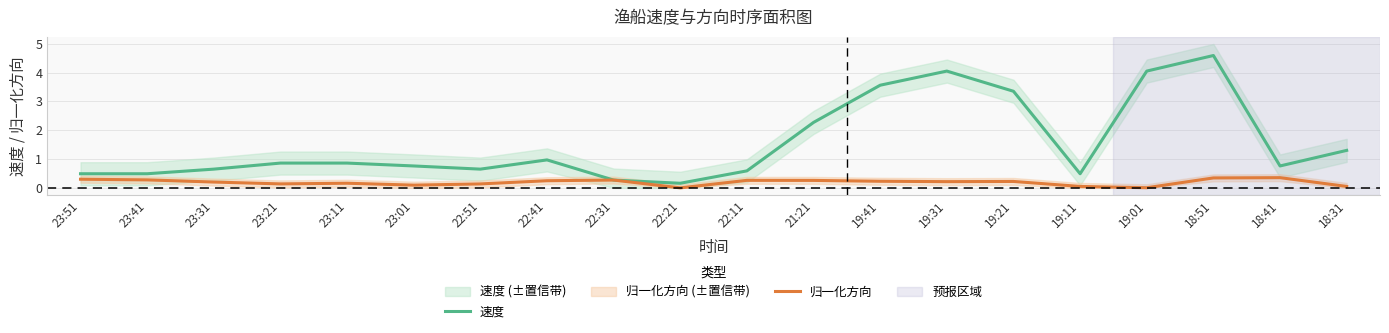

What is the total value across all series at 22:11?

0.9